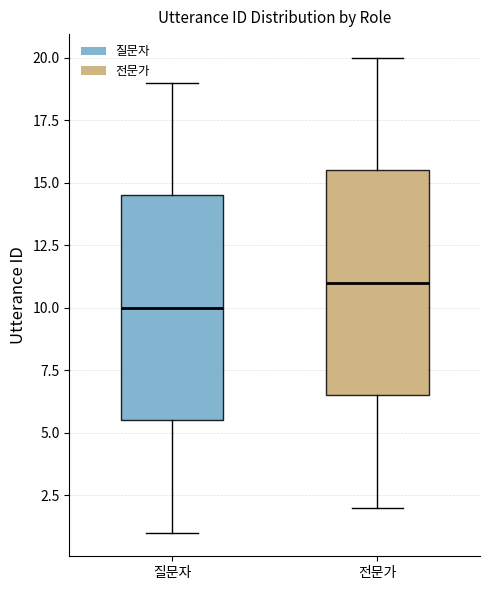

Reading left to right, transcribe this box plot: for each box, give where its median line is, the range the box spans, and where its two whiskers end, as read against the y-axis. The values are not printed on the chart, so give them approximately, as read against the axis.

질문자: median 10.0, box 5.5 to 14.5, whiskers 1.0 to 19.0
전문가: median 11.0, box 6.5 to 15.5, whiskers 2.0 to 20.0